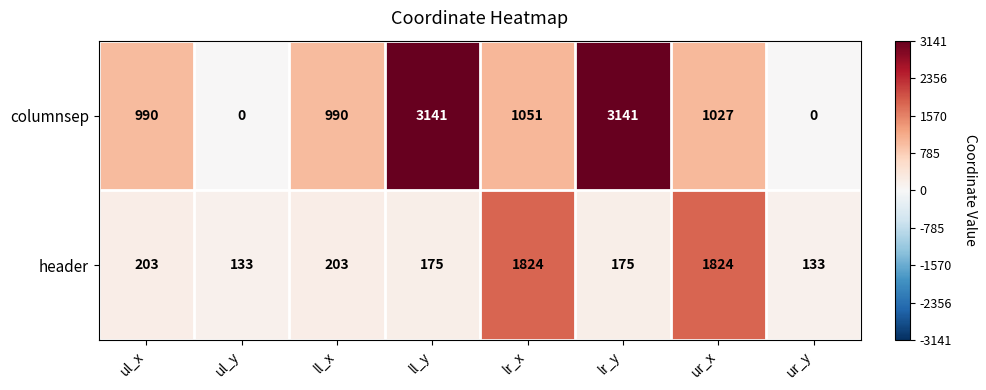

What is the difference between the maximum and minimum values in the columnsep series?

3141